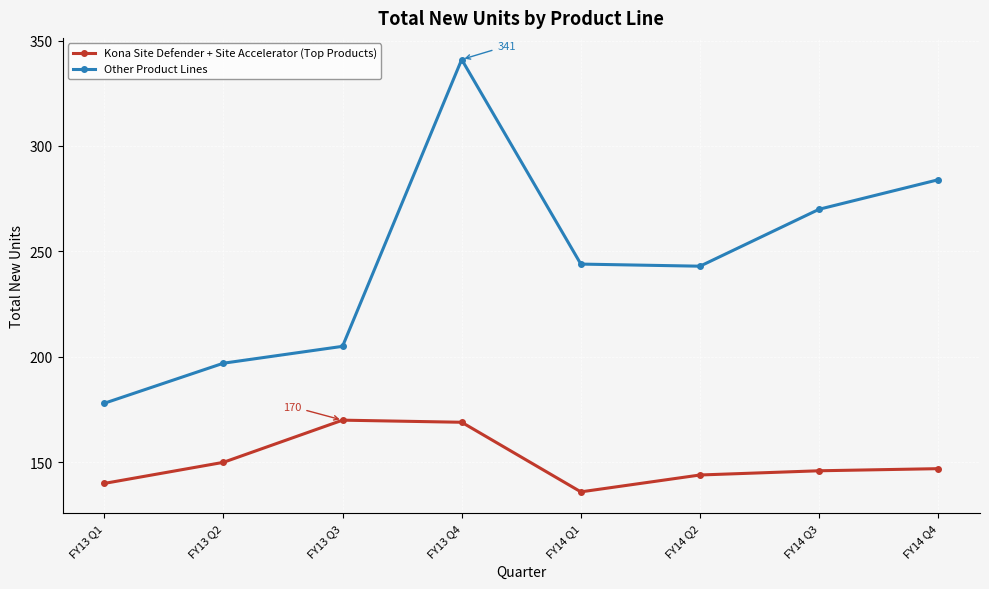

At FY14 Q4, list the series in order from largest to smallest.

Other Product Lines, Kona Site Defender + Site Accelerator (Top Products)